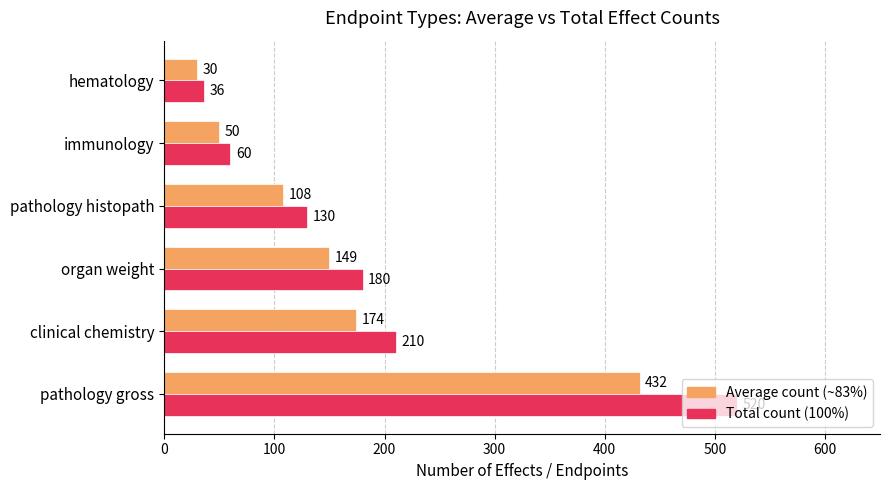

What is the maximum value shown in the chart?

520.0